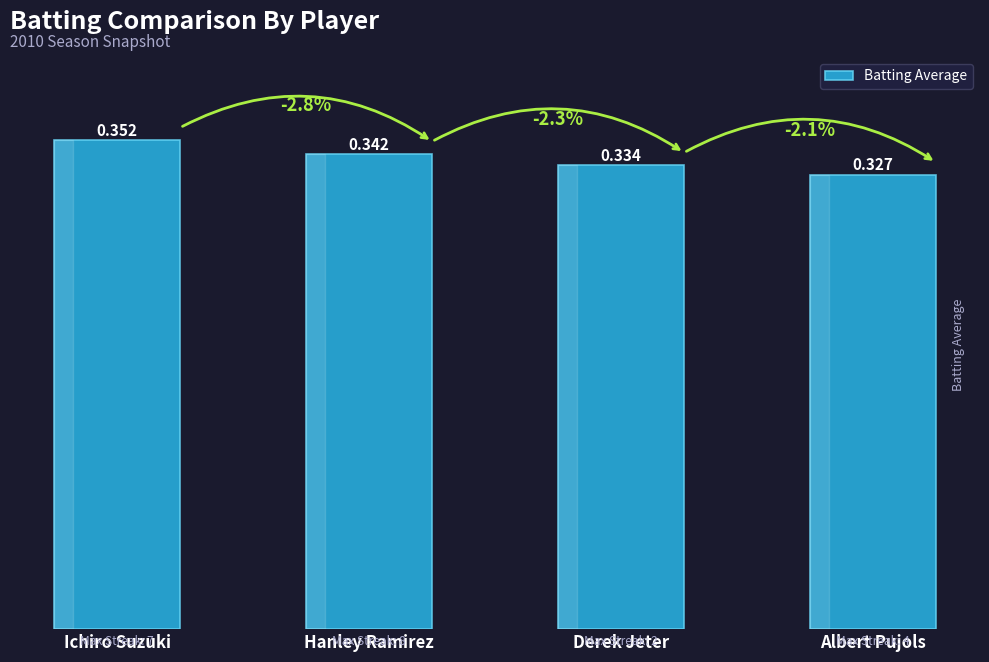

What is the label of the 1st bar from the right?

Albert Pujols